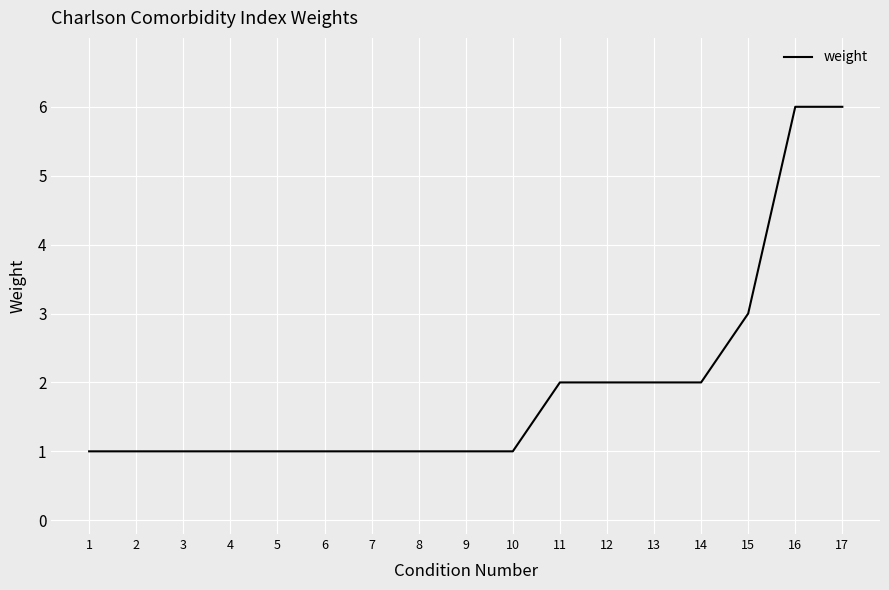

What is the difference between the values at 9 and 13?

1